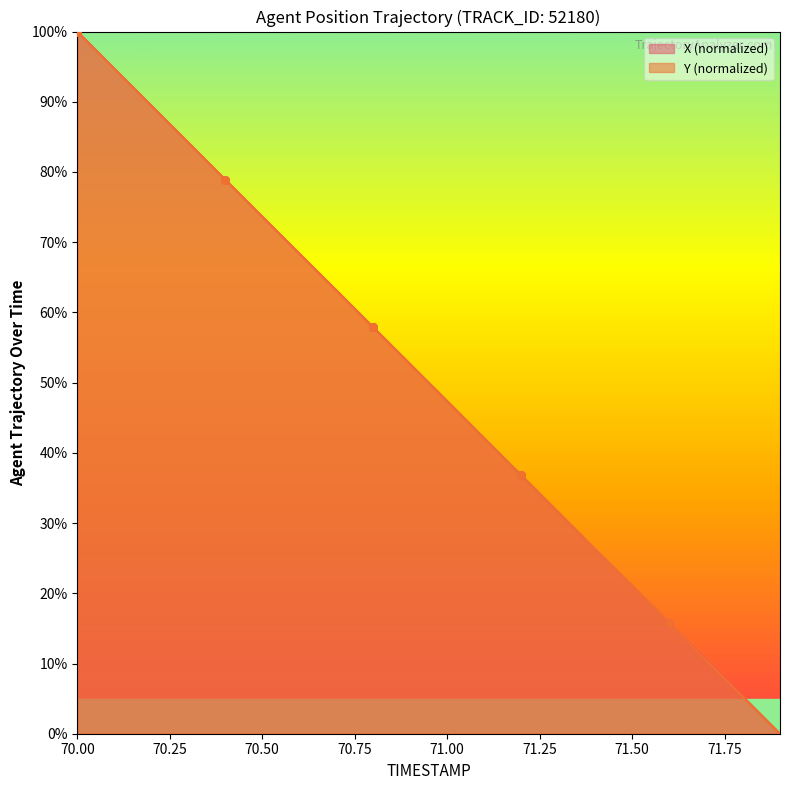

Is the value of X at 71.2 greater than the value of Y at 71.6?

Yes